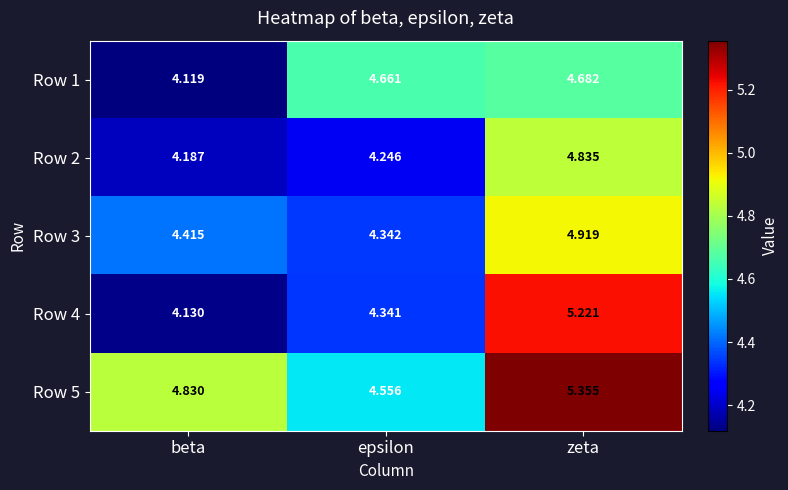

Which category has the lowest value in the Row 4 series?

beta